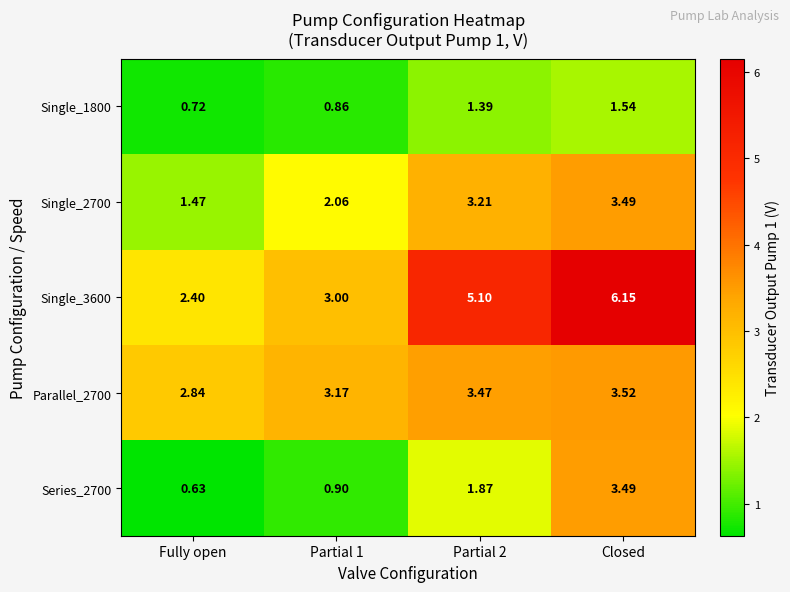

At which label is Parallel_2700 closest to 3?

Fully open